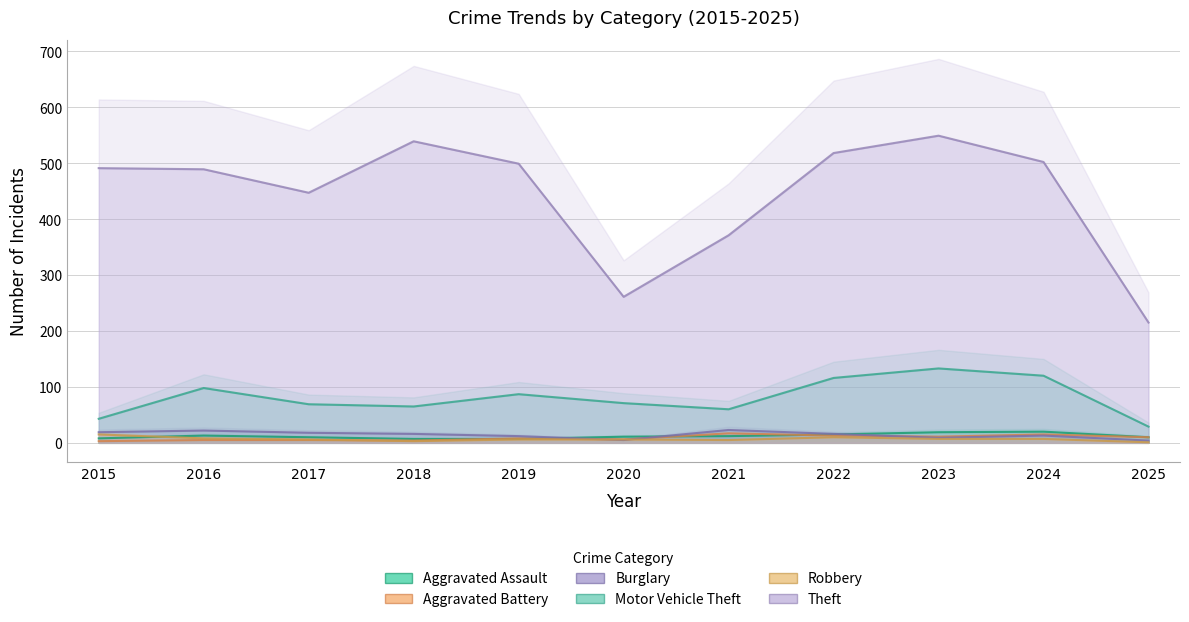

At how many categories does at least one series exceed 255?

10